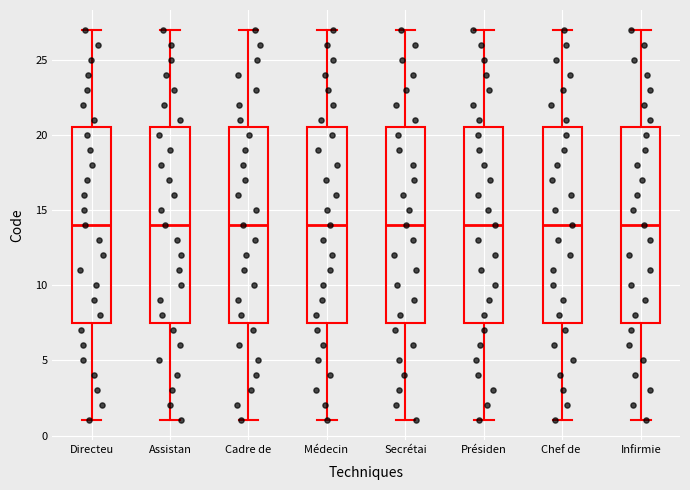

Reading left to right, read every box against the y-axis: the position of its median line, the range the box covers, and the ends of its whiskers. The values are not printed on the chart, so give them approximately, as read against the axis.

Directeu: median 14.0, box 7.5 to 20.5, whiskers 1.0 to 27.0
Assistan: median 14.0, box 7.5 to 20.5, whiskers 1.0 to 27.0
Cadre de: median 14.0, box 7.5 to 20.5, whiskers 1.0 to 27.0
Médecin: median 14.0, box 7.5 to 20.5, whiskers 1.0 to 27.0
Secrétai: median 14.0, box 7.5 to 20.5, whiskers 1.0 to 27.0
Présiden: median 14.0, box 7.5 to 20.5, whiskers 1.0 to 27.0
Chef de: median 14.0, box 7.5 to 20.5, whiskers 1.0 to 27.0
Infirmie: median 14.0, box 7.5 to 20.5, whiskers 1.0 to 27.0